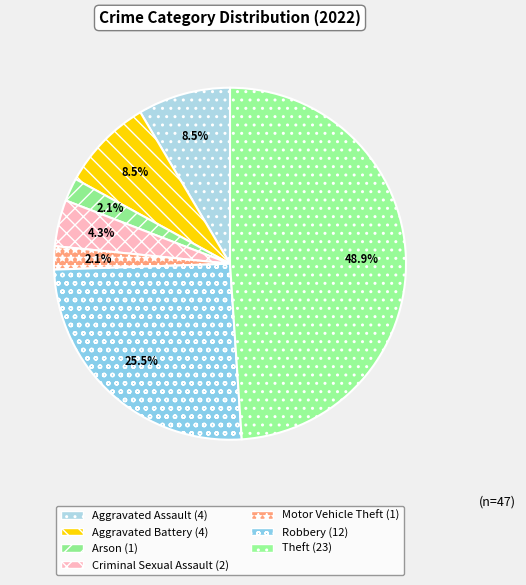

How many slices are in this pie chart?

7